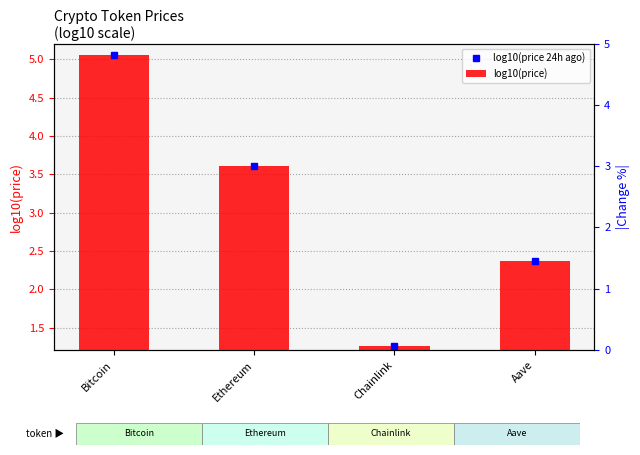

True or false: the data shows 3.5 at Ethereum.

False